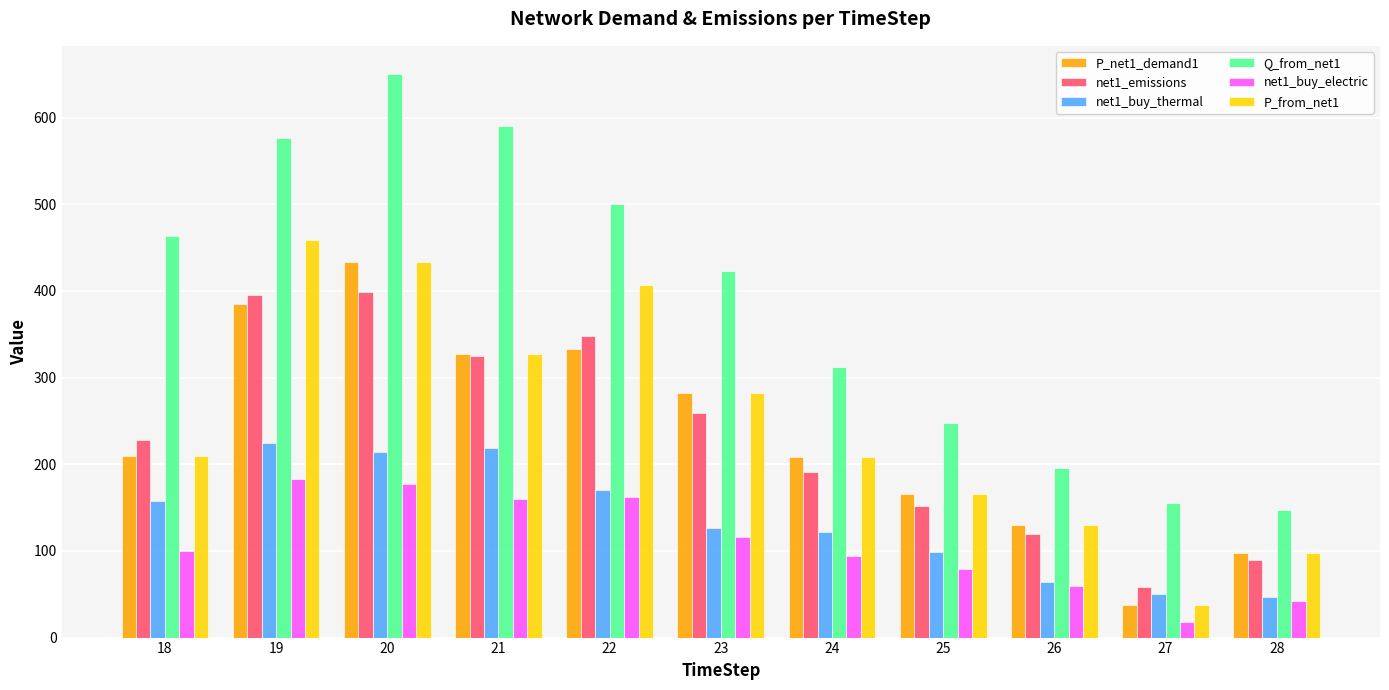

What is the lowest value of the P_from_net1 series?

37.2